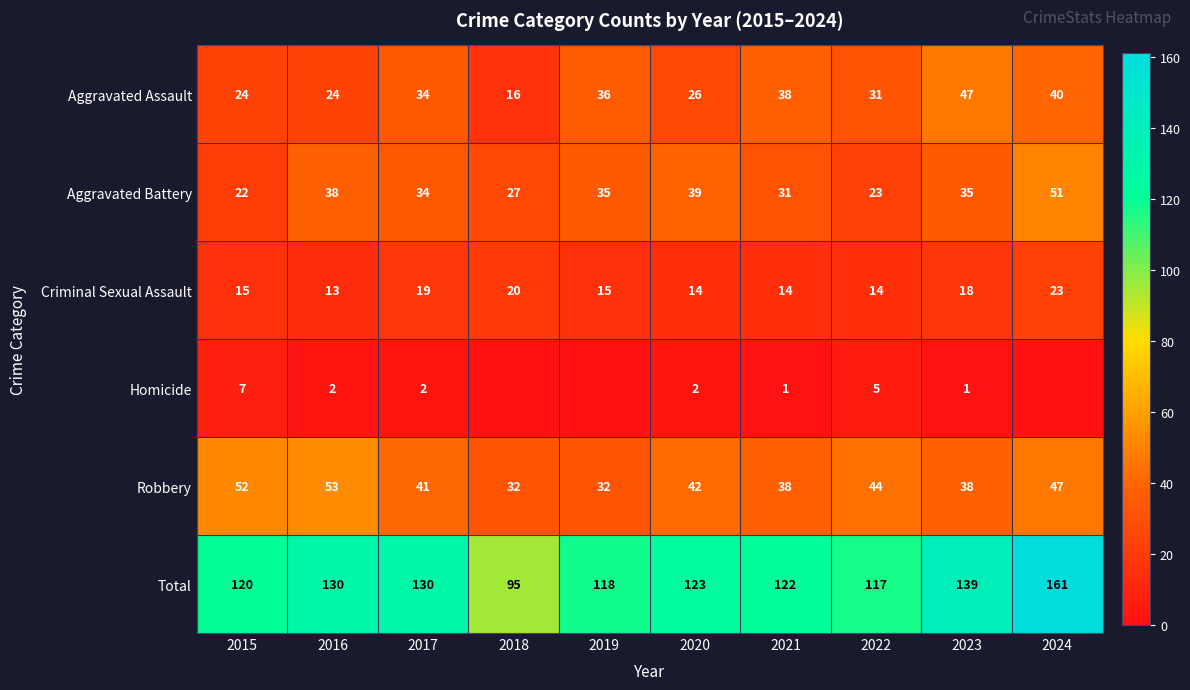

Rank the series at 2016 from highest to lowest value.

Total, Robbery, Aggravated Battery, Aggravated Assault, Criminal Sexual Assault, Homicide